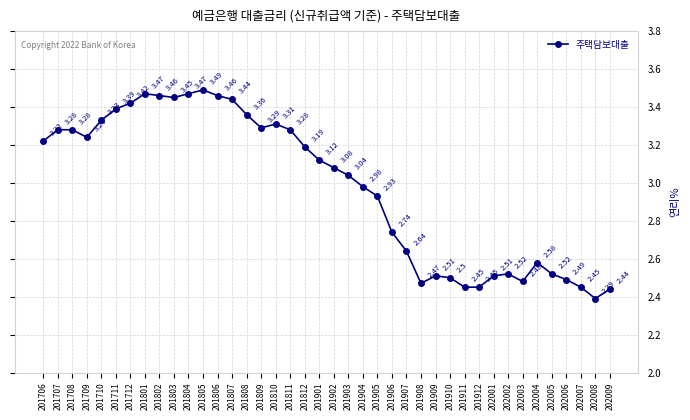

True or false: the data has more than 0 interior local peaks.

True